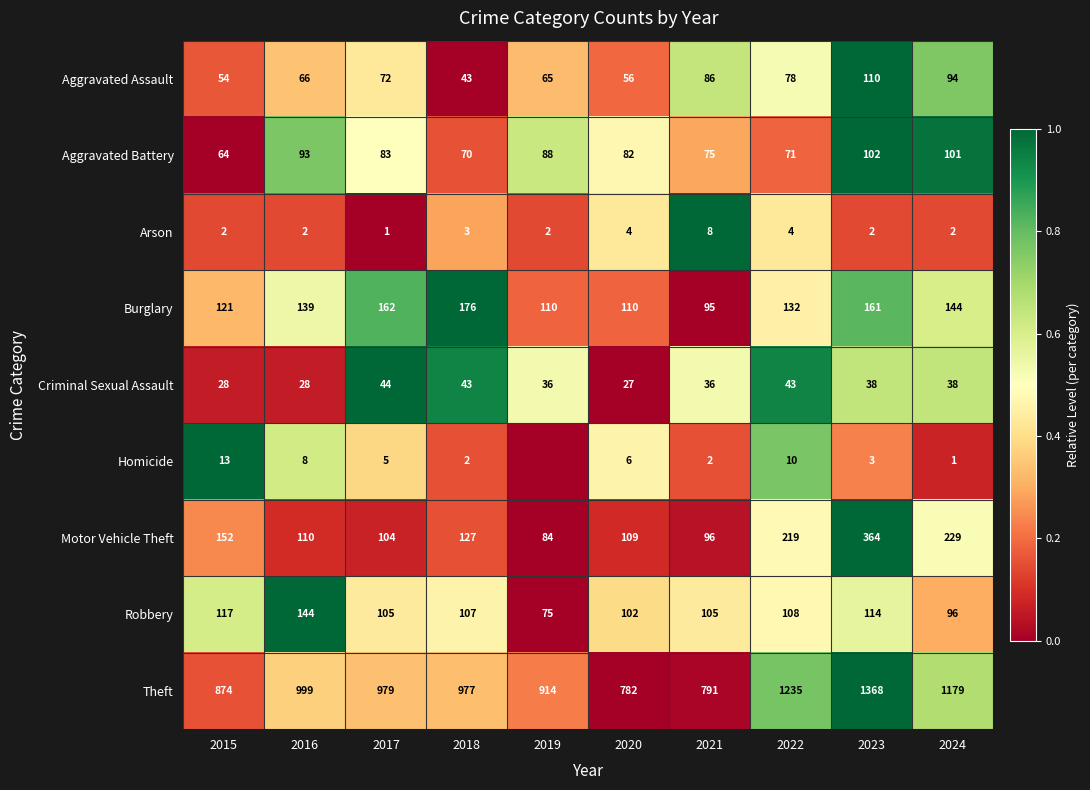

What is the total value across all series at 2023?

2262